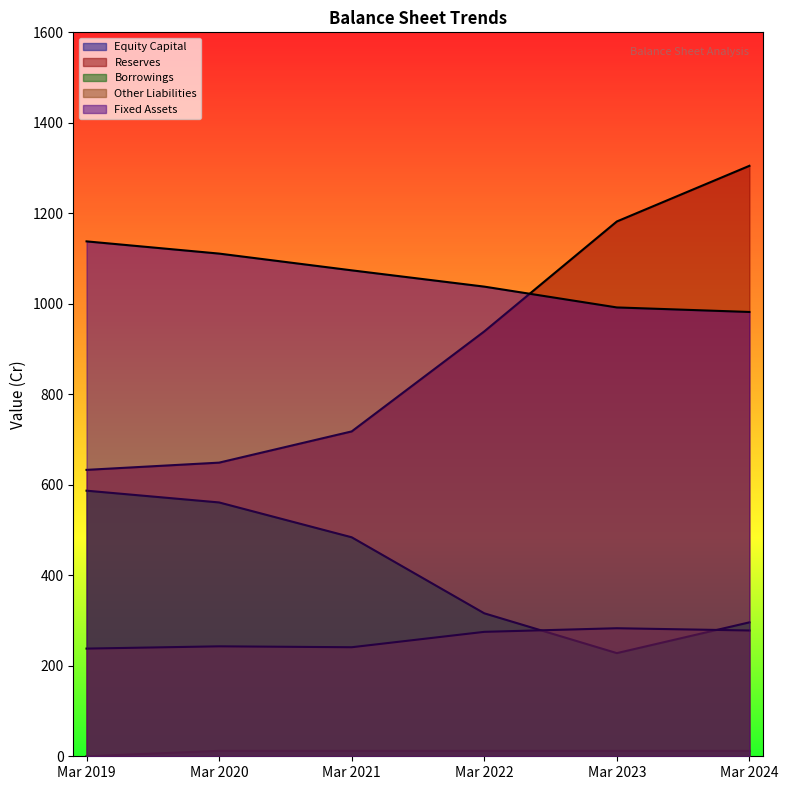

True or false: Fixed Assets and Equity Capital intersect in this chart.

False